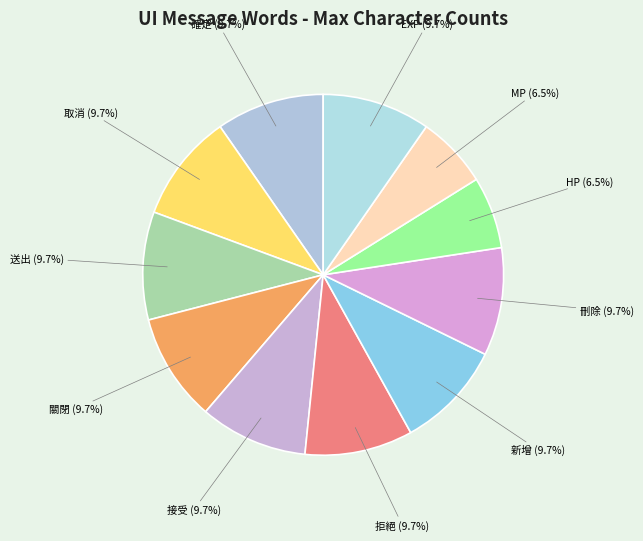

Combined, do EXP and 送出 account for over 50%?

No